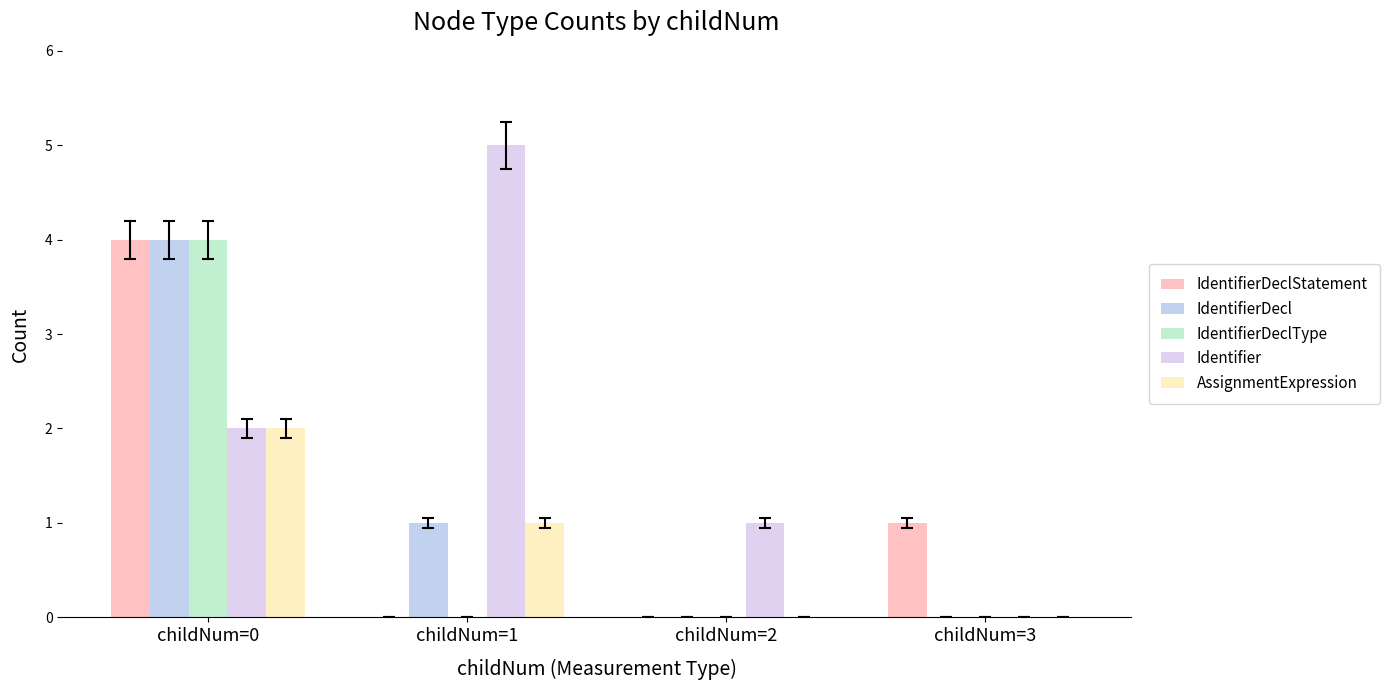

The IdentifierDeclType series shows 0 at childNum=2. True or false?

True